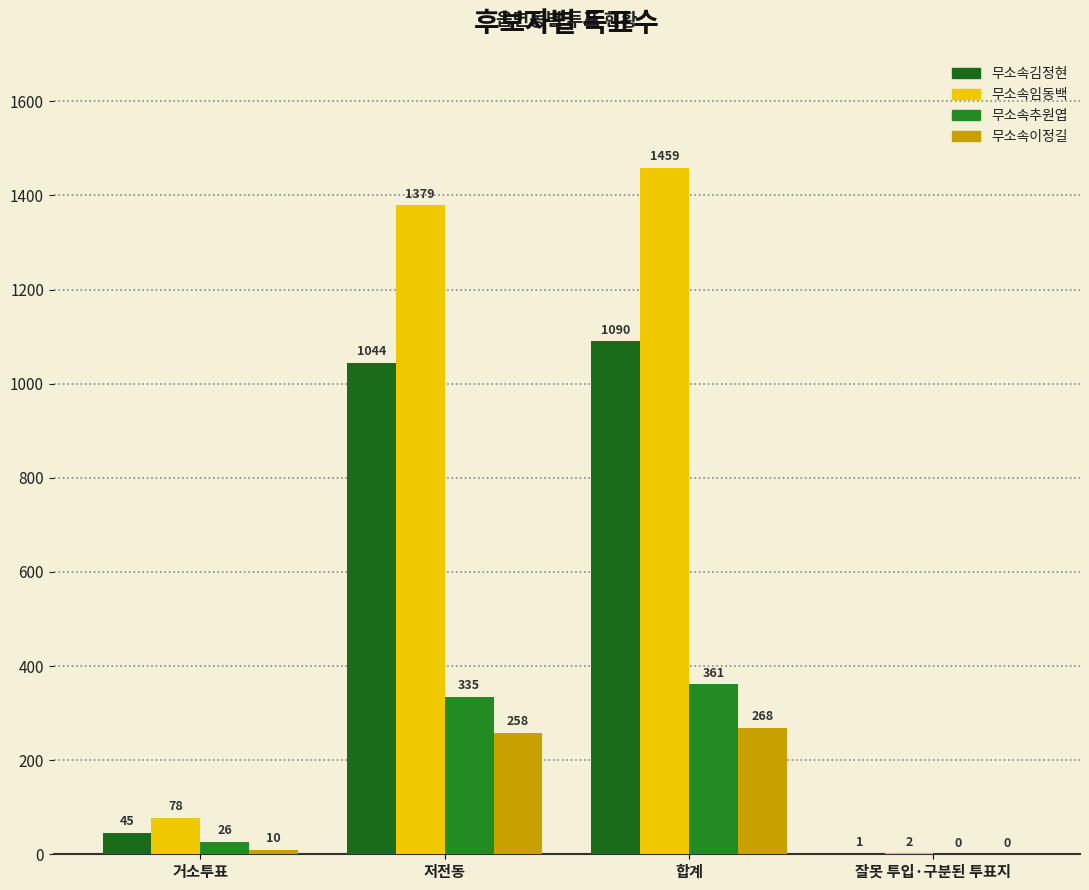

Where does the 무소속임동백 series first go above 1379?

합계